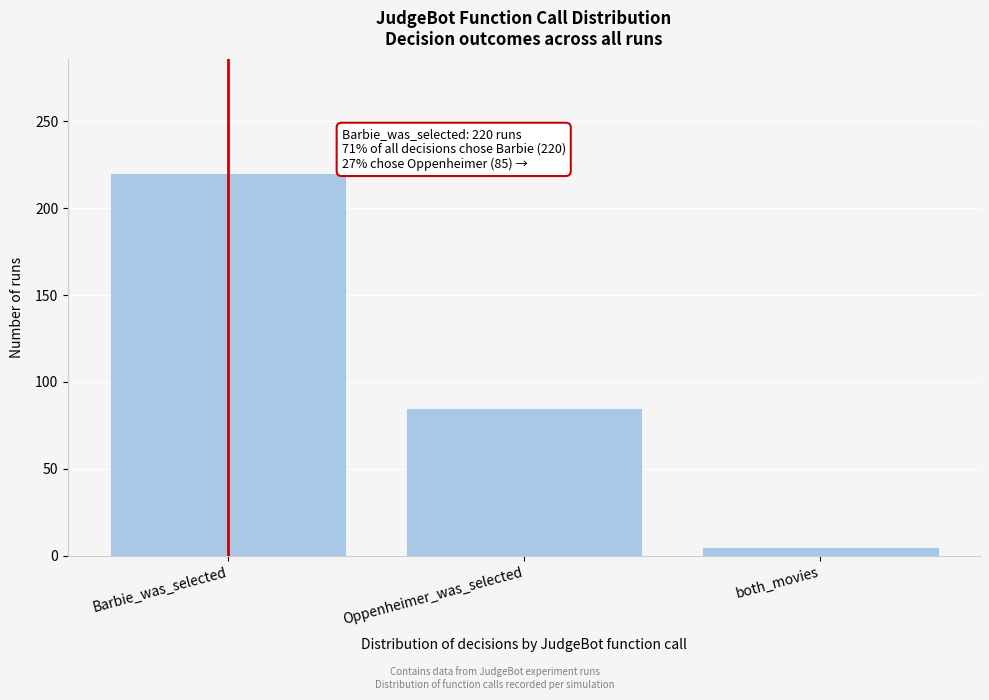

Reading left to right, list all the values displayed in this chart.

220	85	5